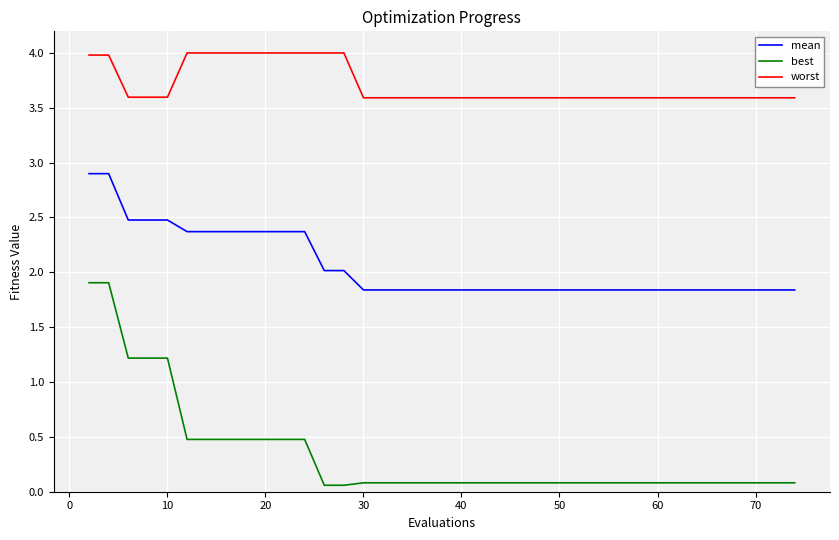

List the series in order of their overall mean, highest first.

worst, mean, best